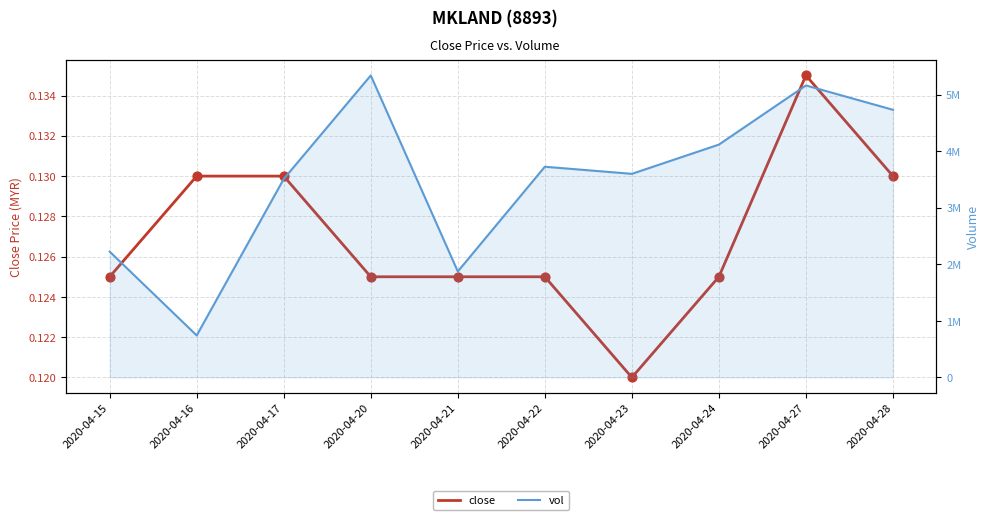

At how many categories does at least one series exceed 184323?

10